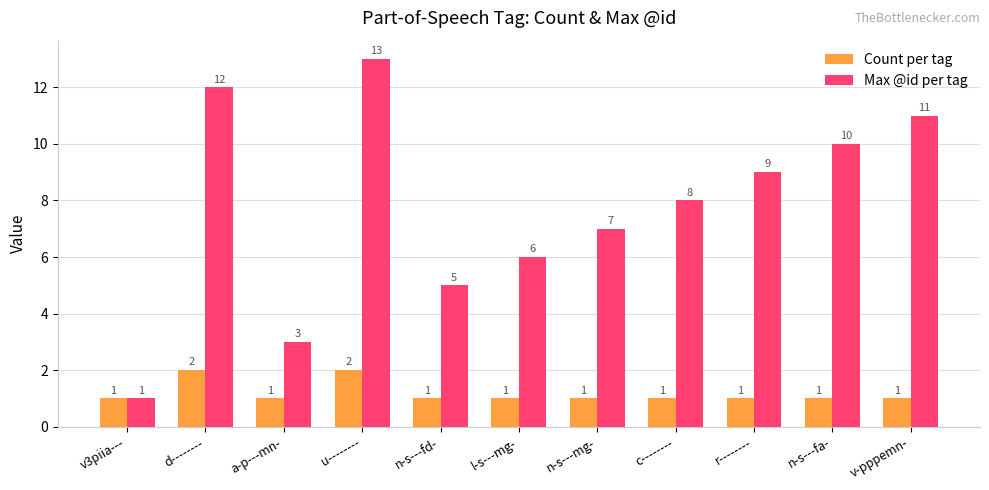

What is the greatest value displayed?

13